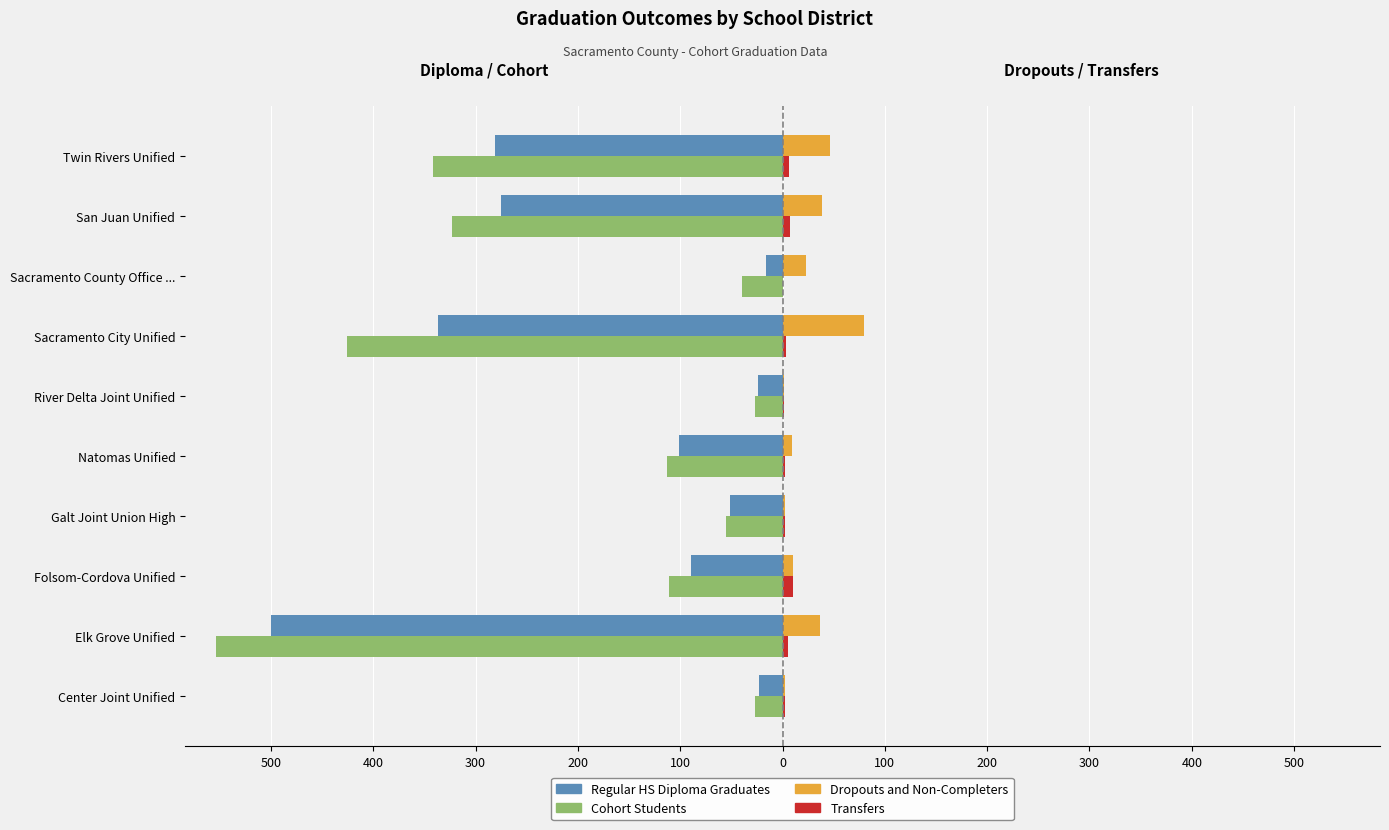

How many bars are there in total?

40